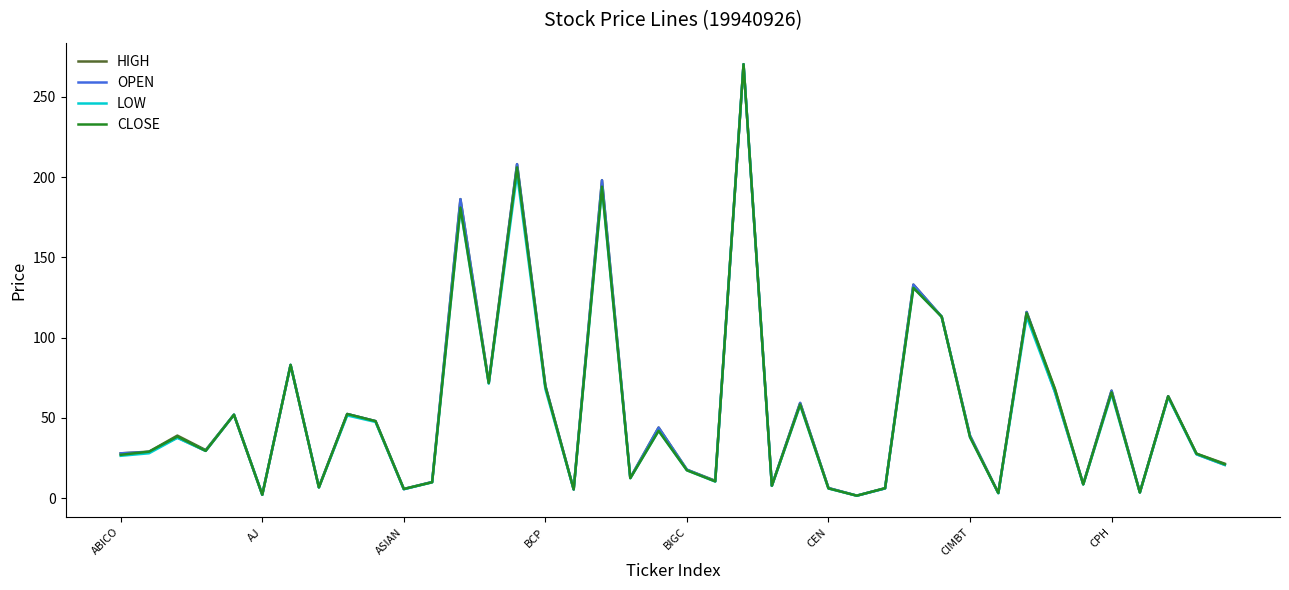

Is this an area chart (filled region under the line)?

No